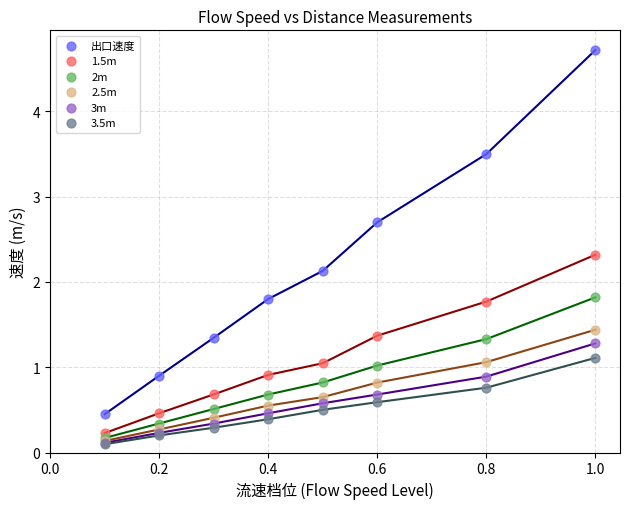

What is the greatest value displayed?

4.7